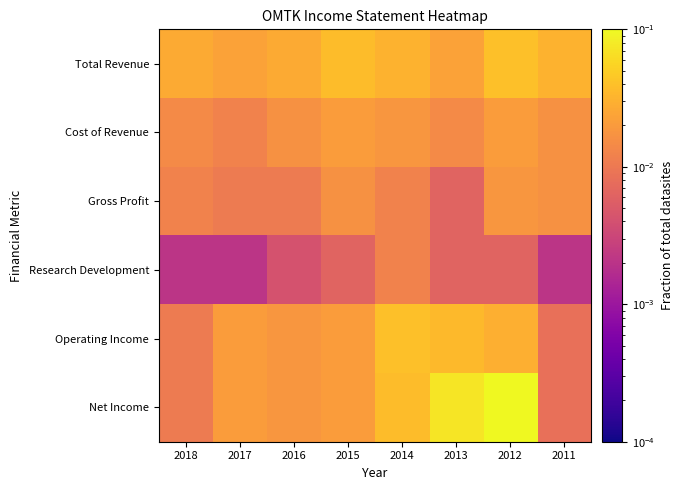

Reading left to right, extract all data points from this chart.

Total Revenue: 2018=0.0	2017=0.0	2016=0.0	2015=0.0	2014=0.0	2013=0.0	2012=0.0	2011=0.0
Cost of Revenue: 2018=0.0	2017=0.0	2016=0.0	2015=0.0	2014=0.0	2013=0.0	2012=0.0	2011=0.0
Gross Profit: 2018=0.0	2017=0.0	2016=0.0	2015=0.0	2014=0.0	2013=0.0	2012=0.0	2011=0.0
Research Development: 2018=0.0	2017=0.0	2016=0.0	2015=0.0	2014=0.0	2013=0.0	2012=0.0	2011=0.0
Operating Income: 2018=0.0	2017=0.0	2016=0.0	2015=0.0	2014=0.0	2013=0.0	2012=0.0	2011=0.0
Net Income: 2018=0.0	2017=0.0	2016=0.0	2015=0.0	2014=0.0	2013=0.1	2012=0.1	2011=0.0